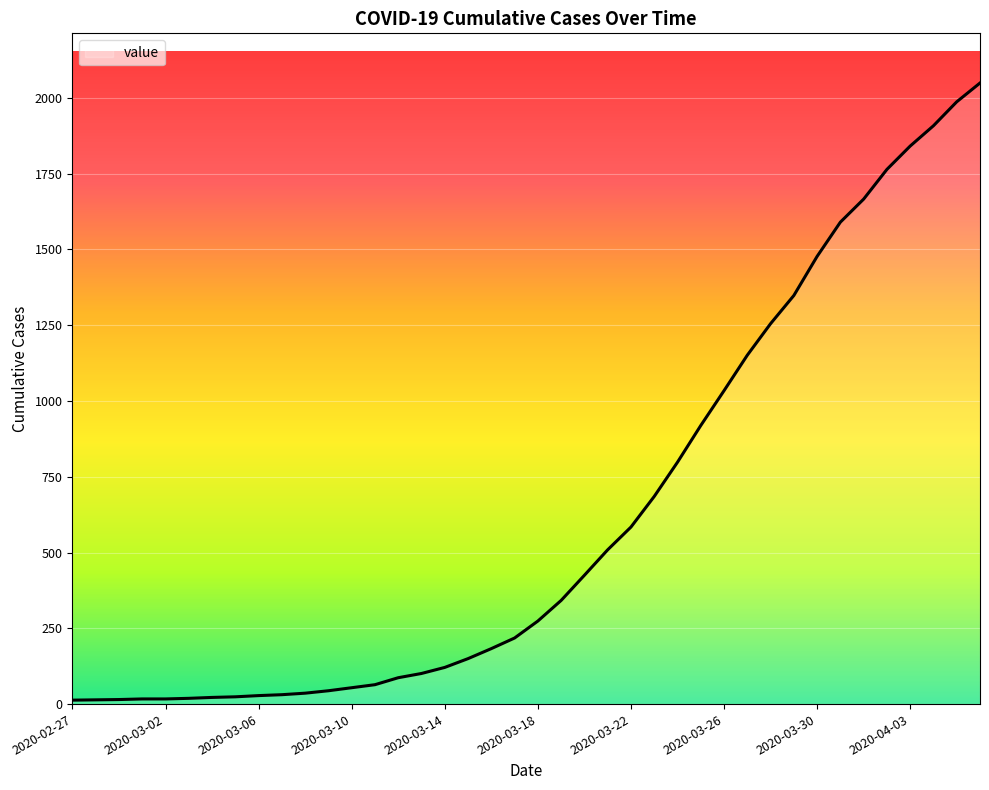

What is the sum of all values?

24864